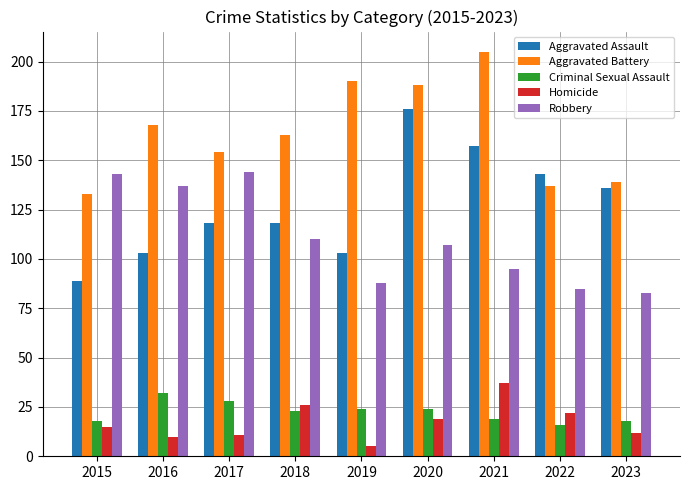

Reading left to right, transcribe all the data shown in this chart.

Aggravated Assault: 2015=89	2016=103	2017=118	2018=118	2019=103	2020=176	2021=157	2022=143	2023=136
Aggravated Battery: 2015=133	2016=168	2017=154	2018=163	2019=190	2020=188	2021=205	2022=137	2023=139
Criminal Sexual Assault: 2015=18	2016=32	2017=28	2018=23	2019=24	2020=24	2021=19	2022=16	2023=18
Homicide: 2015=15	2016=10	2017=11	2018=26	2019=5	2020=19	2021=37	2022=22	2023=12
Robbery: 2015=143	2016=137	2017=144	2018=110	2019=88	2020=107	2021=95	2022=85	2023=83